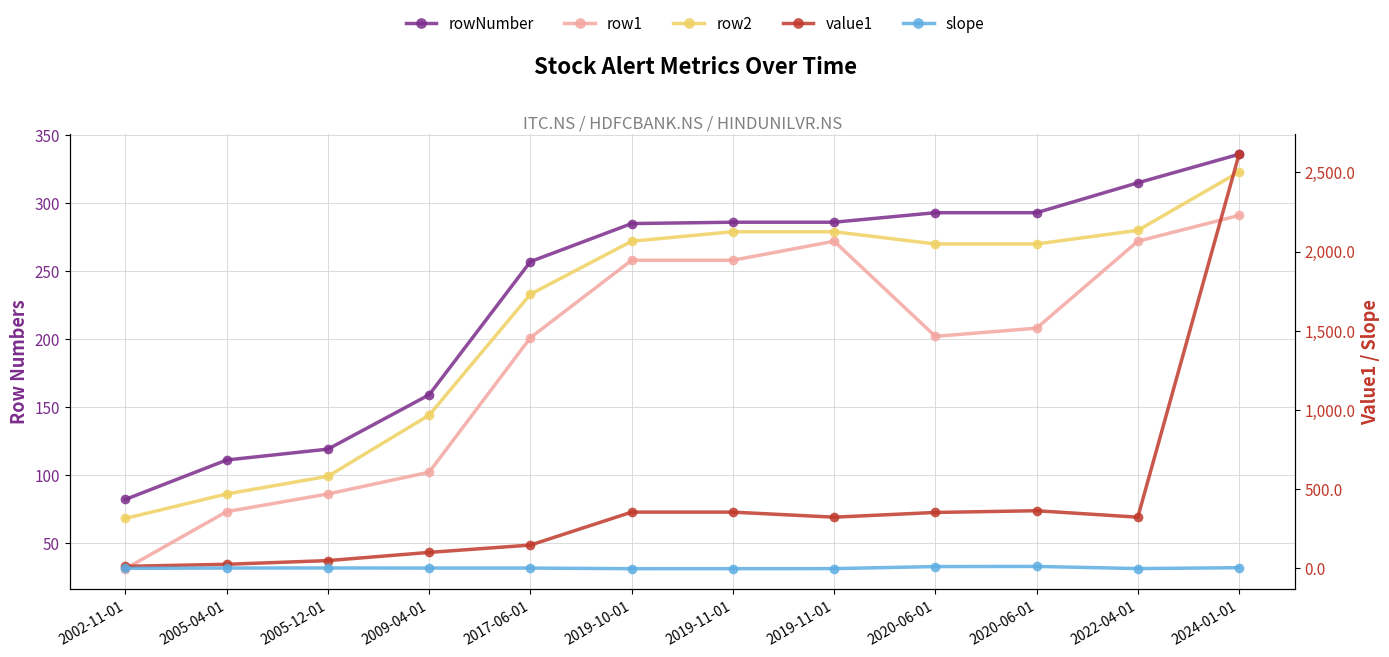

After their last crossing, which series has the higher values: value1 or row2?

value1